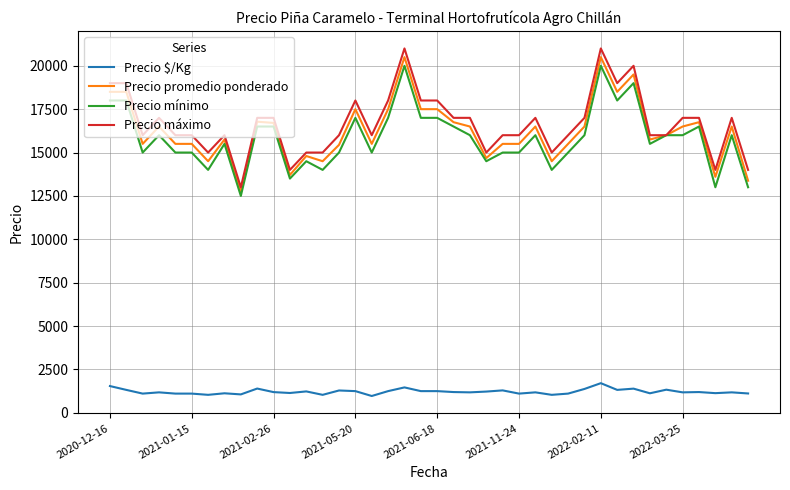

What are all the series names shown in the legend?

Precio $/Kg, Precio promedio ponderado, Precio mínimo, Precio máximo